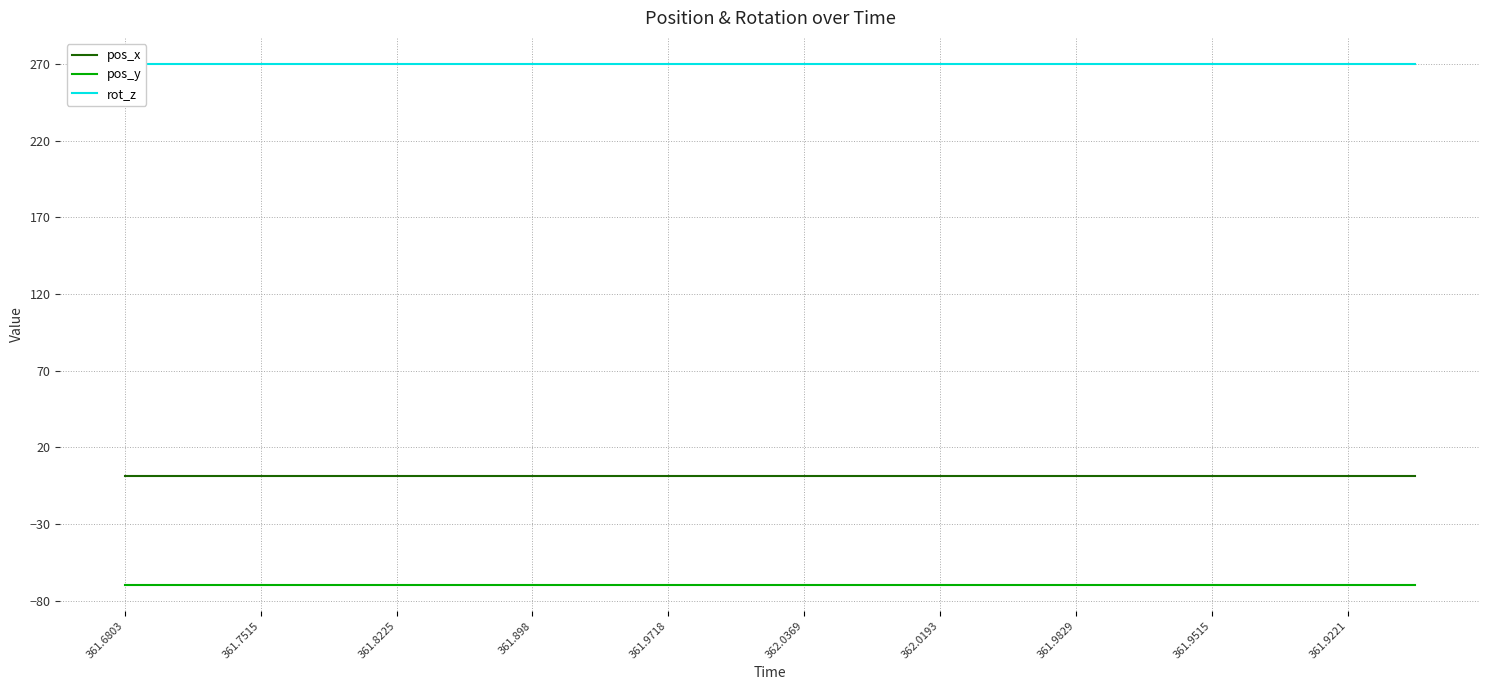

True or false: pos_x has more than 2 points higher than both neighbors.

False